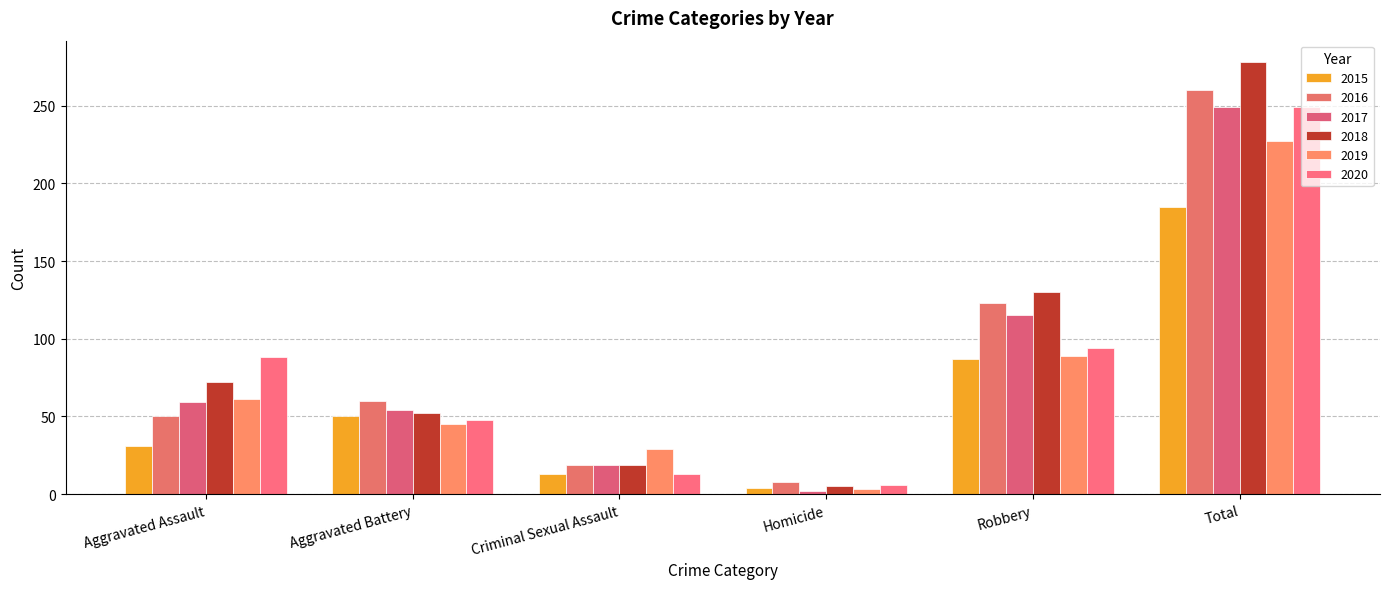

What is the maximum value for 2015?

185